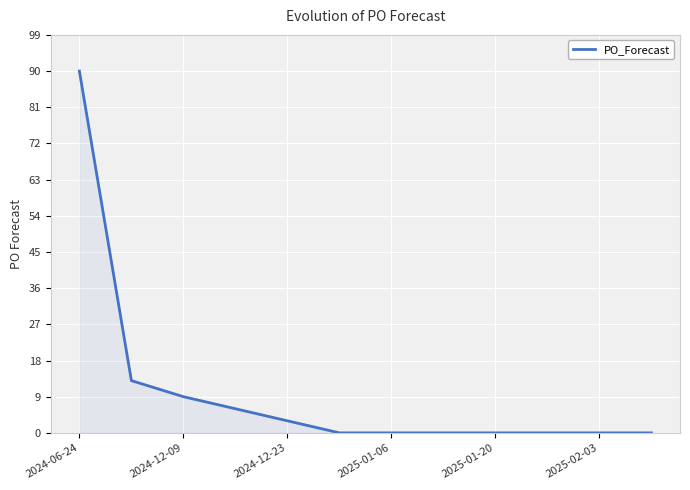

What is the difference between the maximum and minimum values?

90